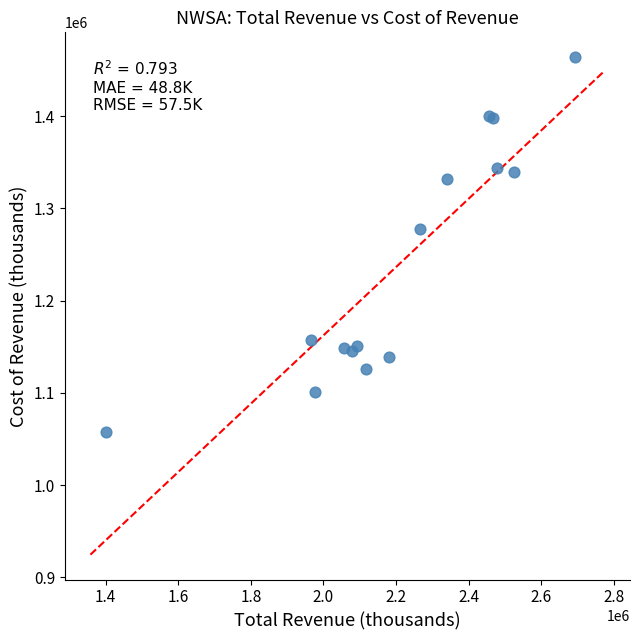

What Y value in the scatter plot is closest to 1260500?

1278000